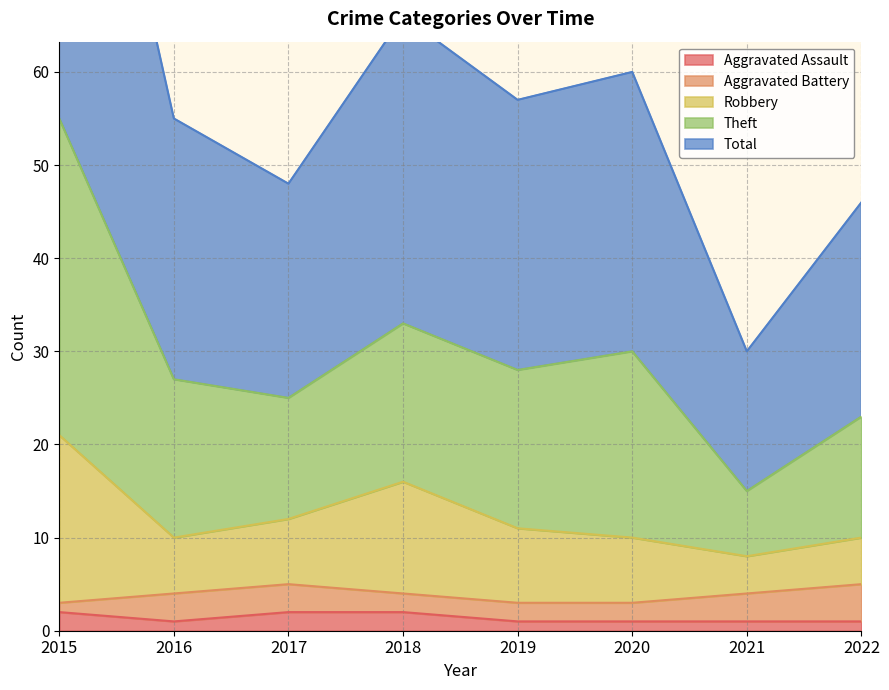

Is it true that Aggravated Assault equals 1 at 2022?

True